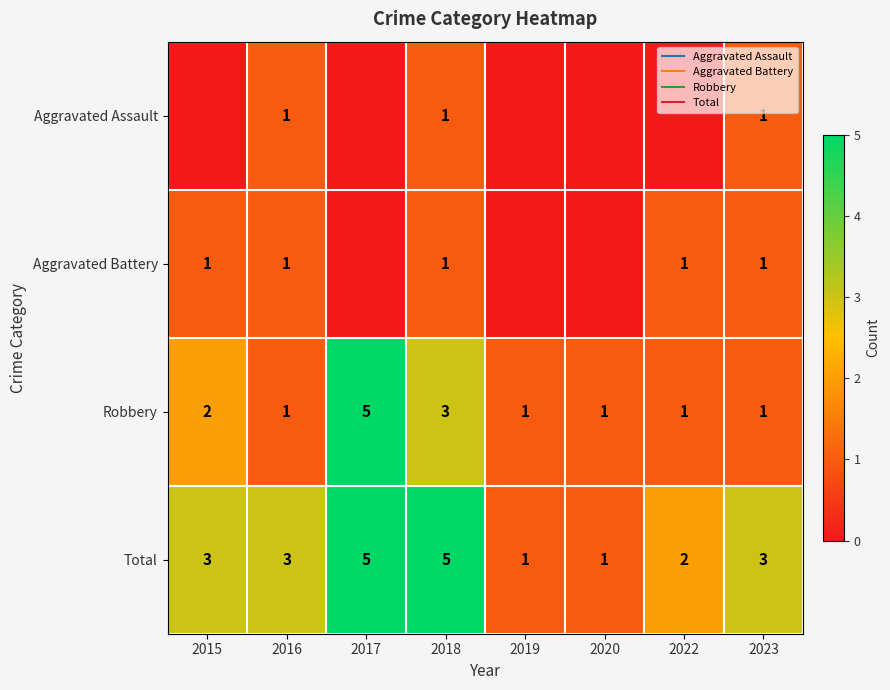

How many values in the Total series exceed 3?

2